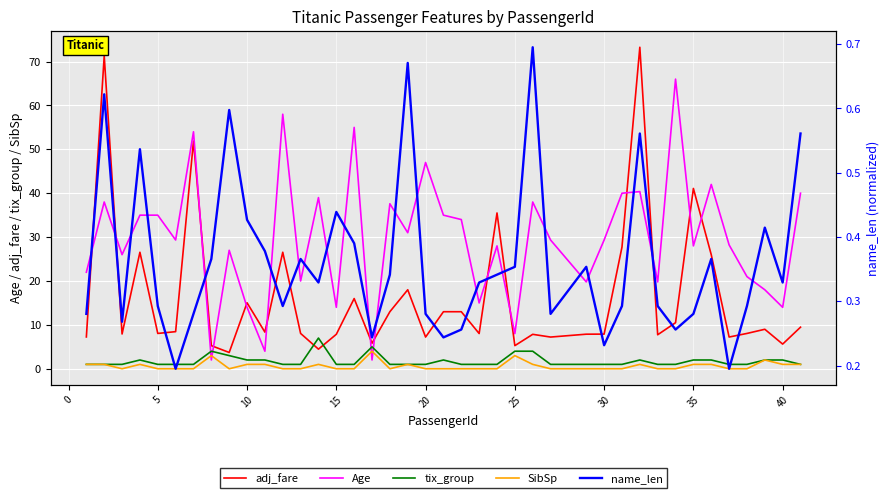

In SibSp, how many points are lower than both neighbors (excluding endpoints)?

3